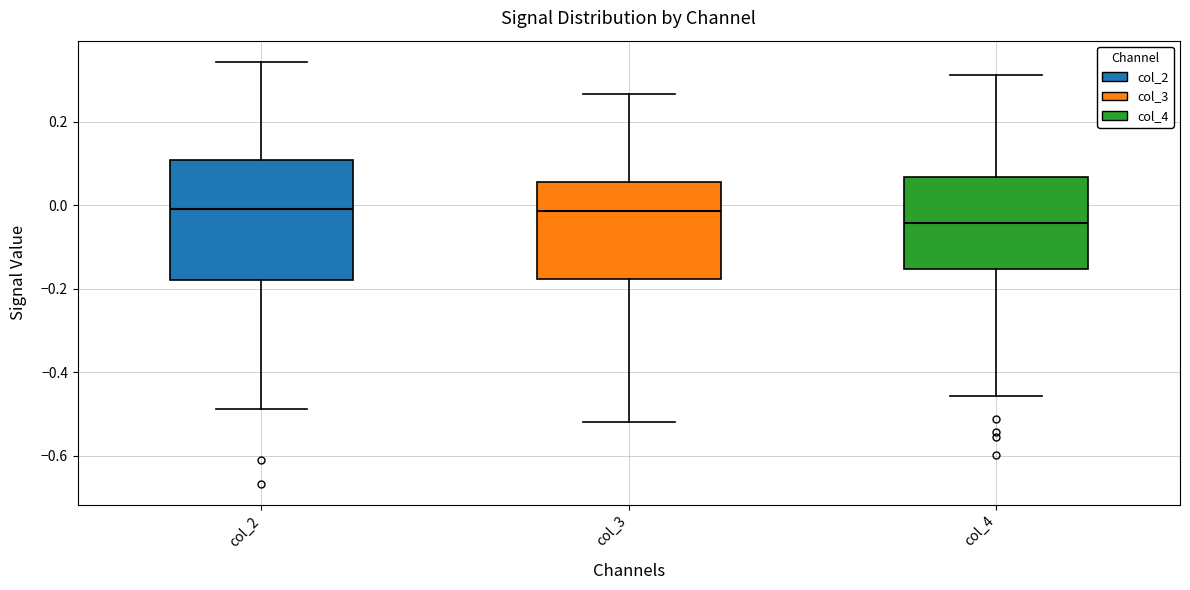

Reading left to right, read every box against the y-axis: the position of its median line, the range the box covers, and the ends of its whiskers. The values are not printed on the chart, so give them approximately, as read against the axis.

col_2: median 0.00, box -0.18 to 0.10, whiskers -0.48 to 0.34
col_3: median -0.02, box -0.18 to 0.06, whiskers -0.52 to 0.26
col_4: median -0.04, box -0.16 to 0.06, whiskers -0.46 to 0.32